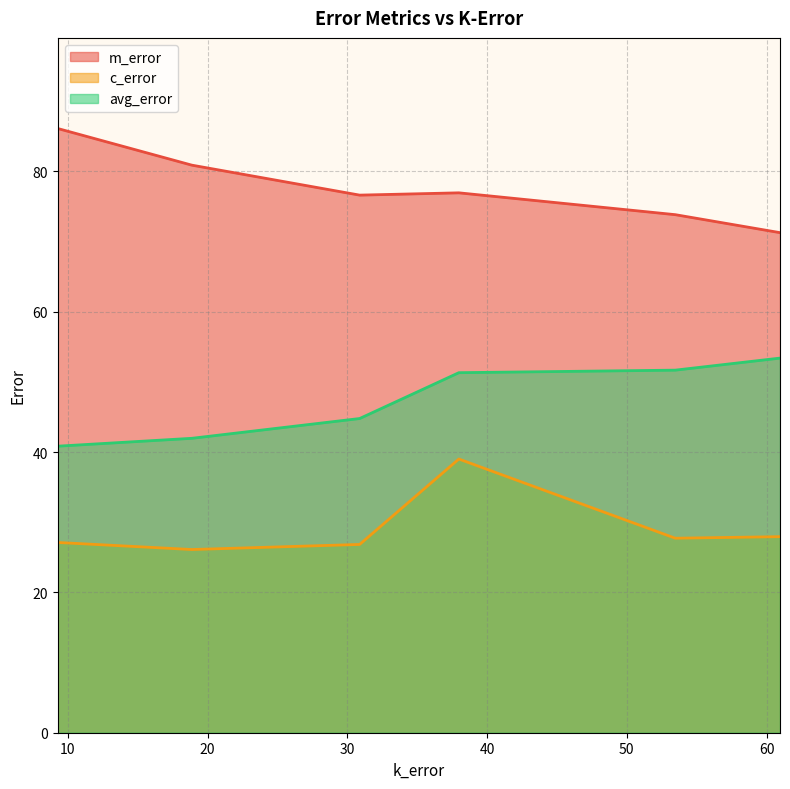

Does the chart have visible grid lines?

Yes